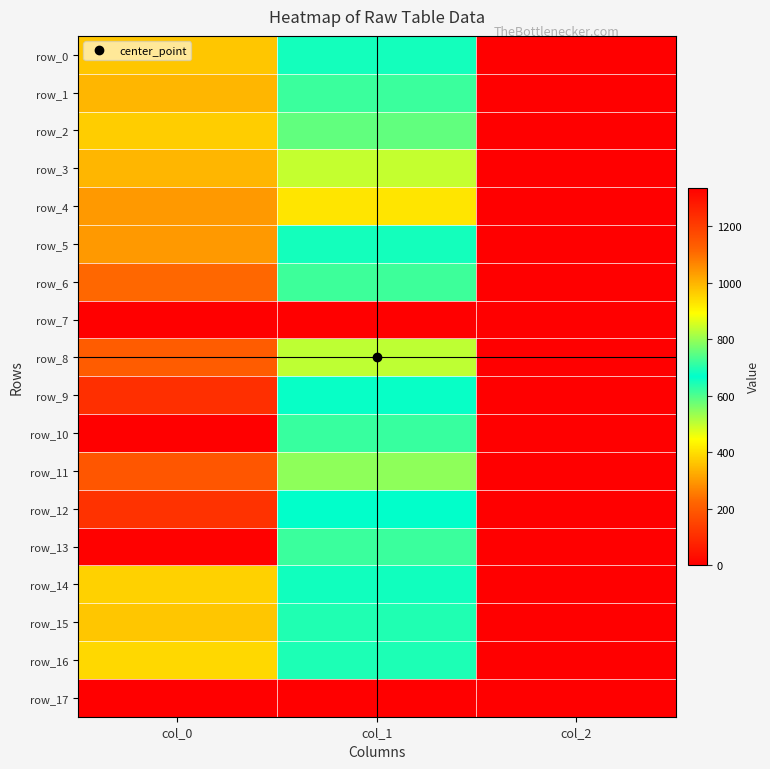

Between col_1 and col_0, which is larger?

col_0